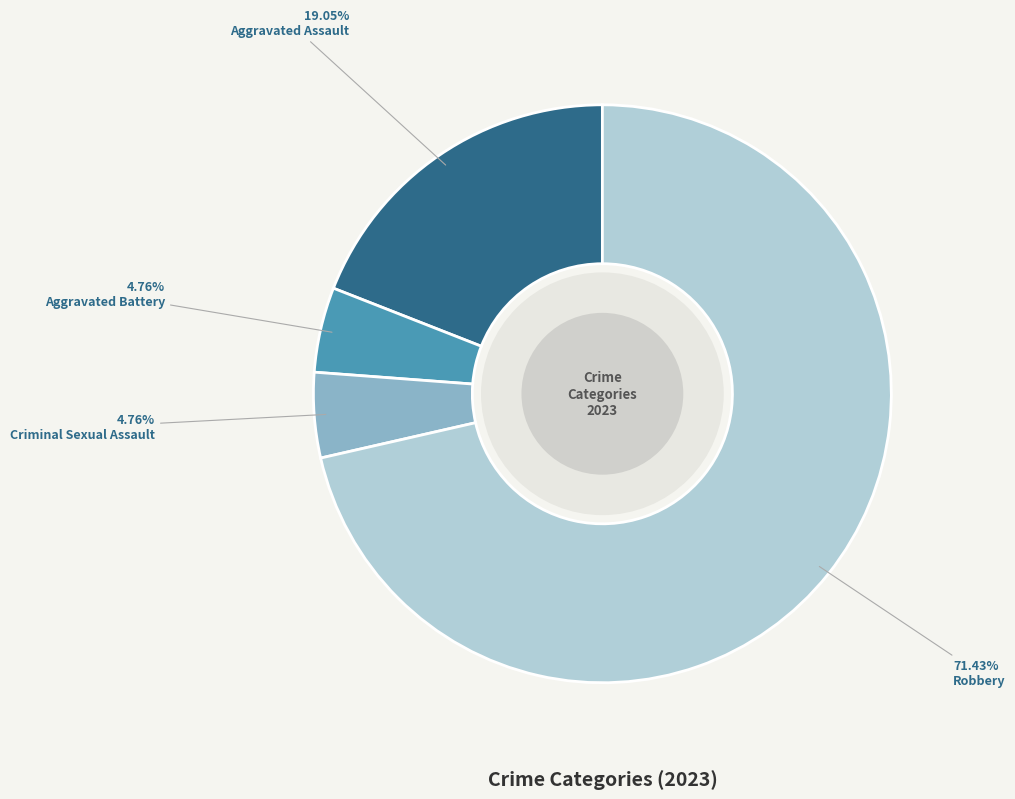

What portion of the pie excludes Aggravated Battery?

95.2%